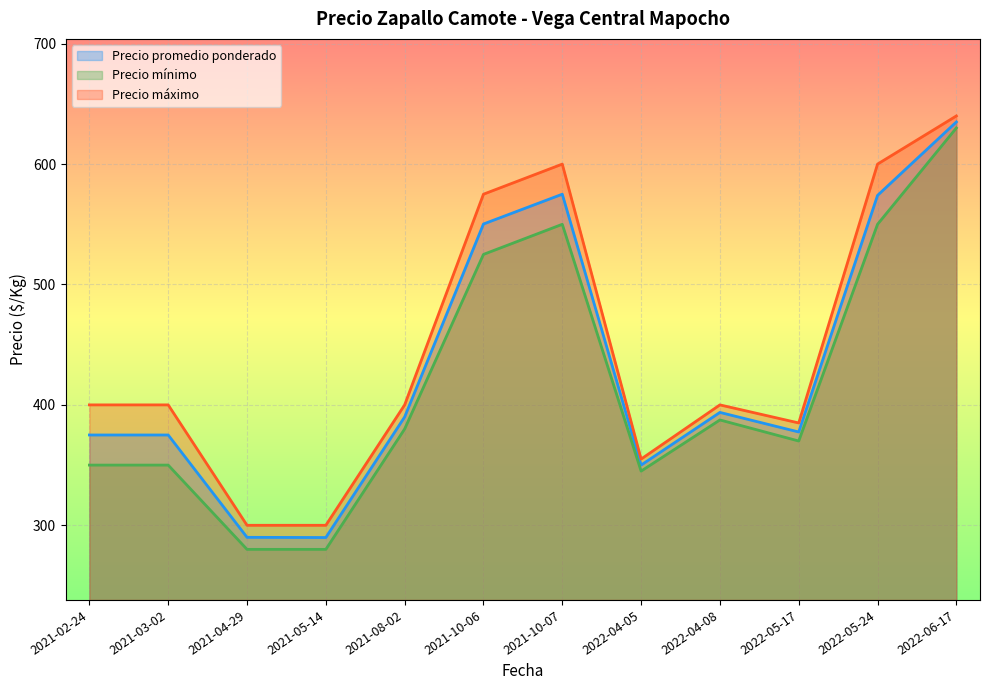

Which category has the highest value in the Precio promedio ponderado series?

2022-06-17